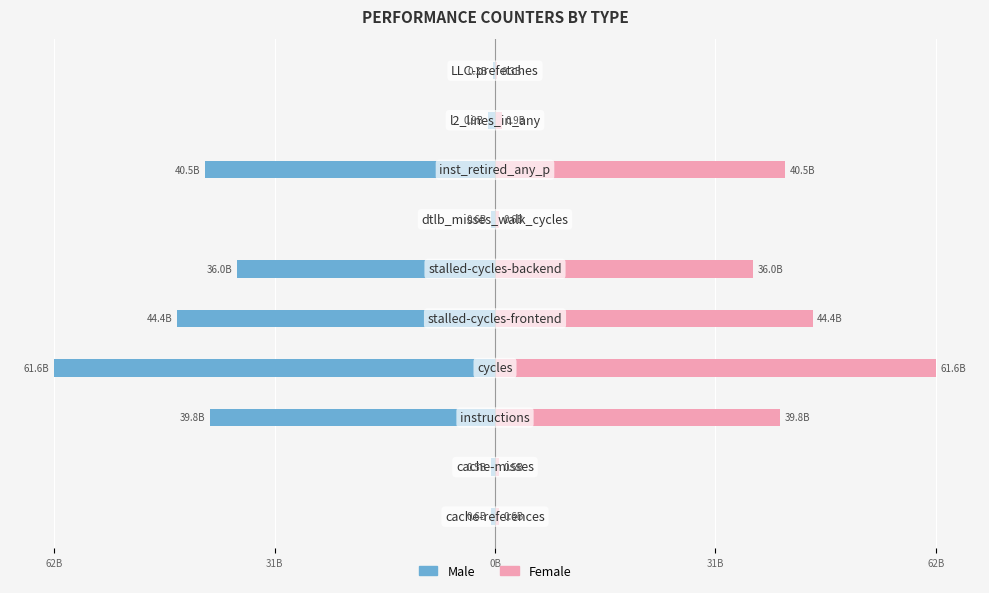

What is the difference between the highest and lowest values at 9?

660000524